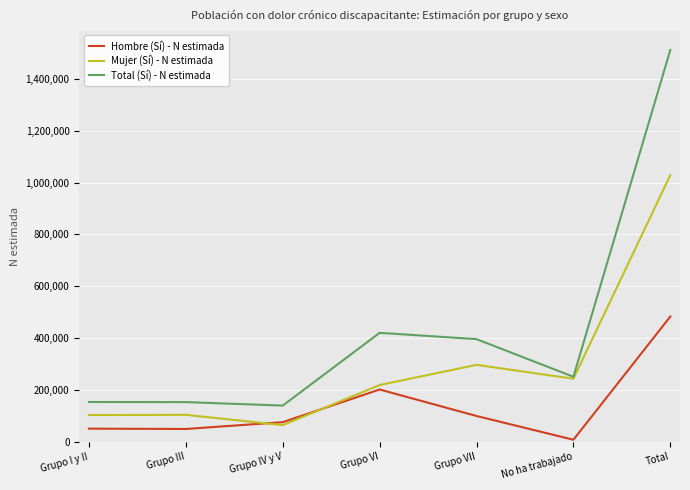

Which label corresponds to the largest value in the chart?

Total